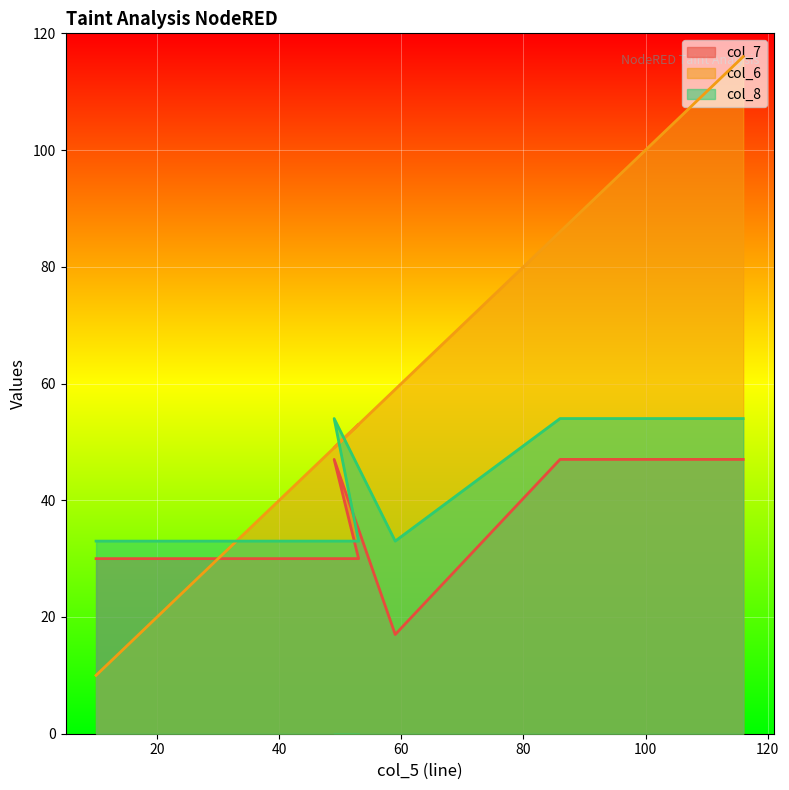

What is the difference between the highest and lowest values at 10?

23